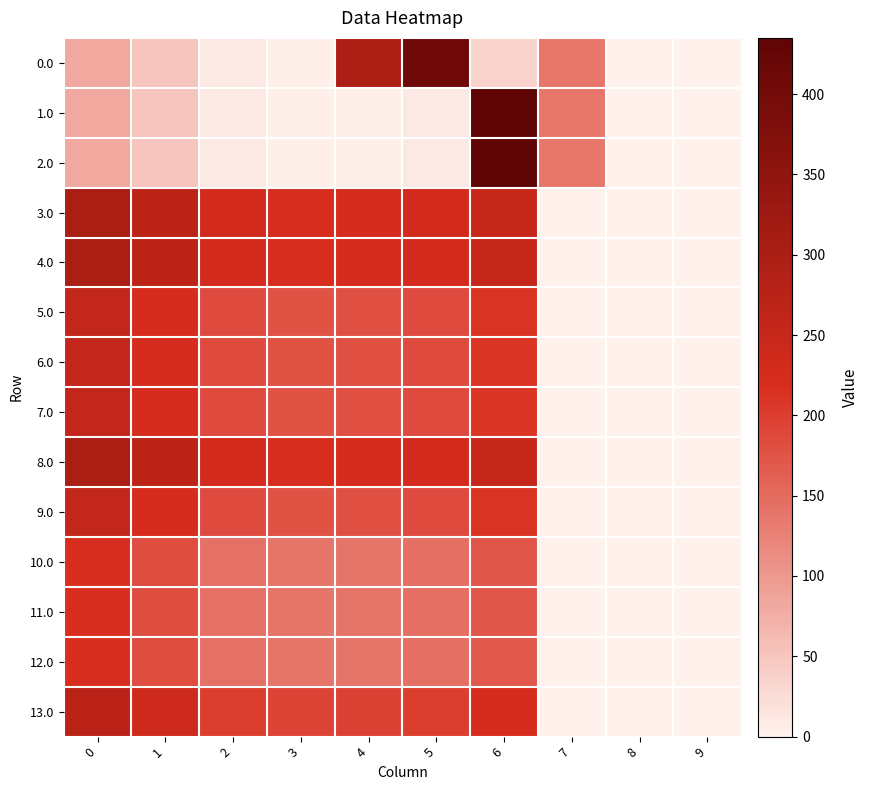

At which category is the sum across all series the highest?

6